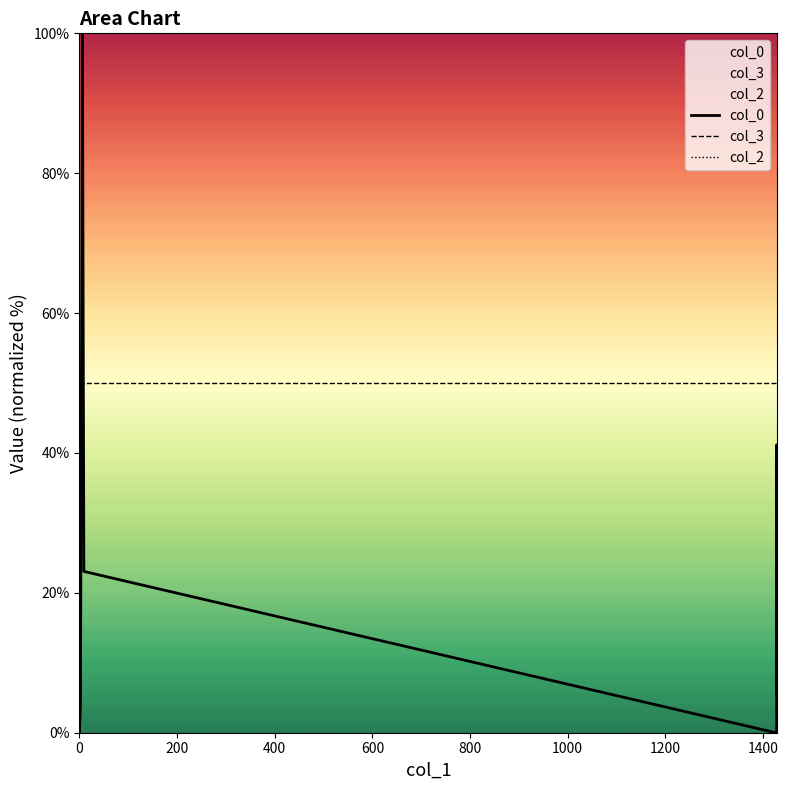

At how many categories does at least one series exceed 51?

1